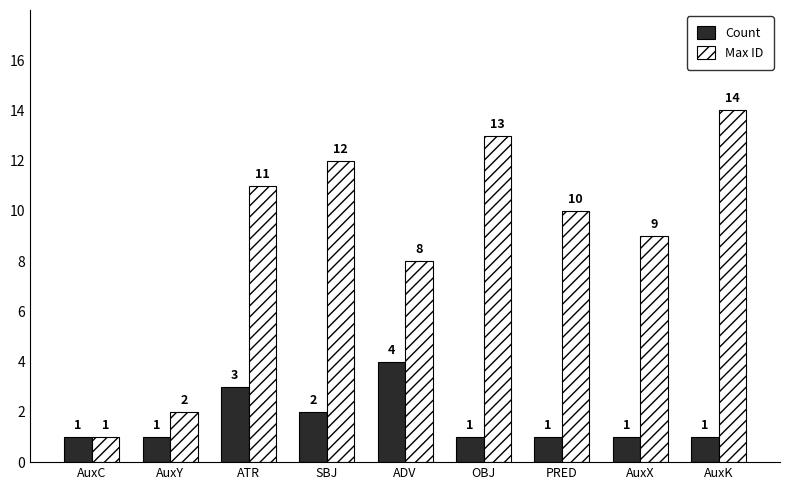

Between AuxC and OBJ, which series saw the biggest shift?

Max ID